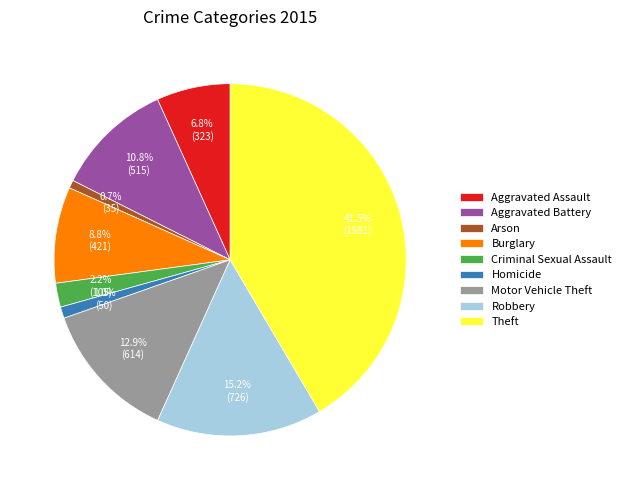

To the nearest percent, what percentage of the pie is Motor Vehicle Theft?

13%